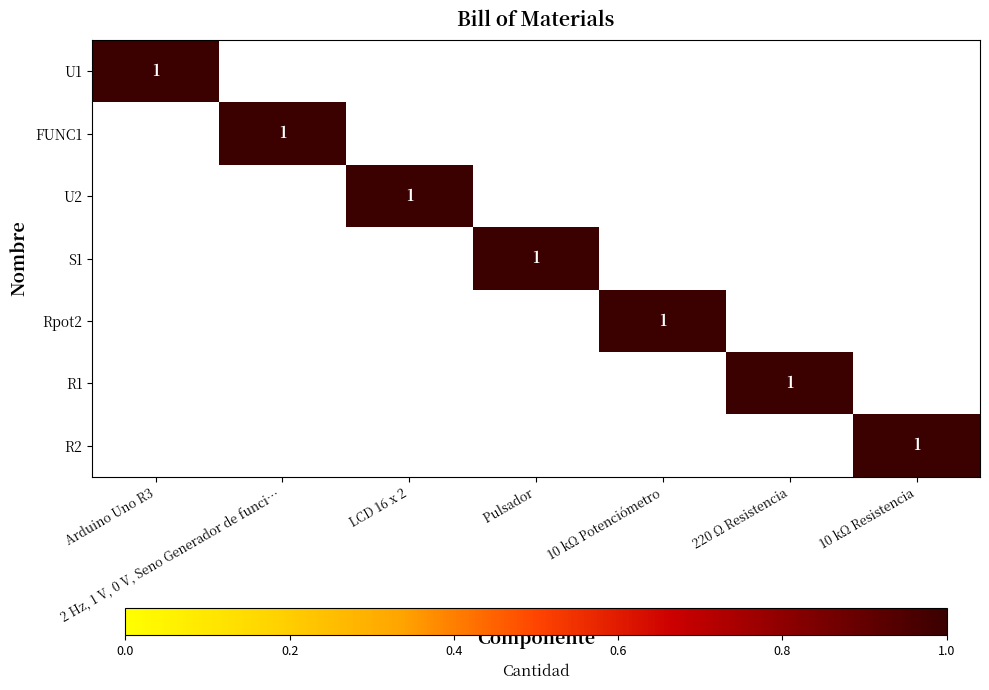

What is the difference between the highest and lowest values at  Arduino Uno R3?

1